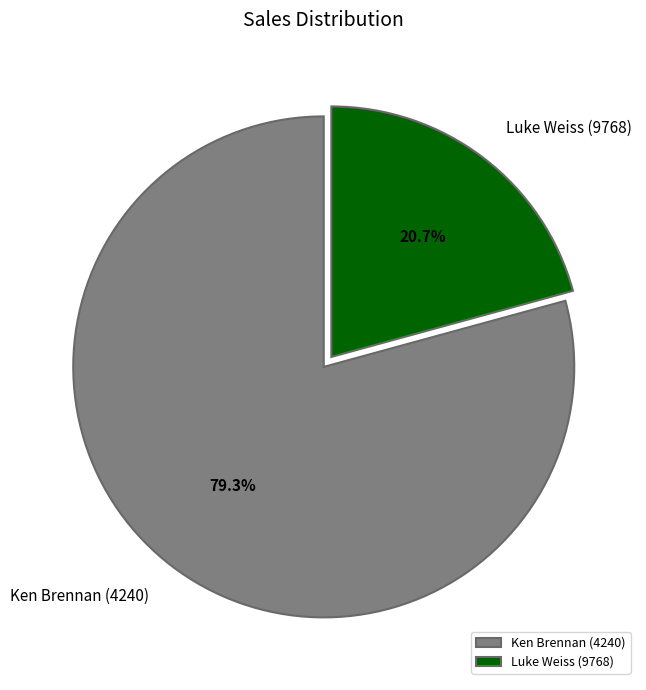

Is there any slice that represents more than half of the pie?

Yes